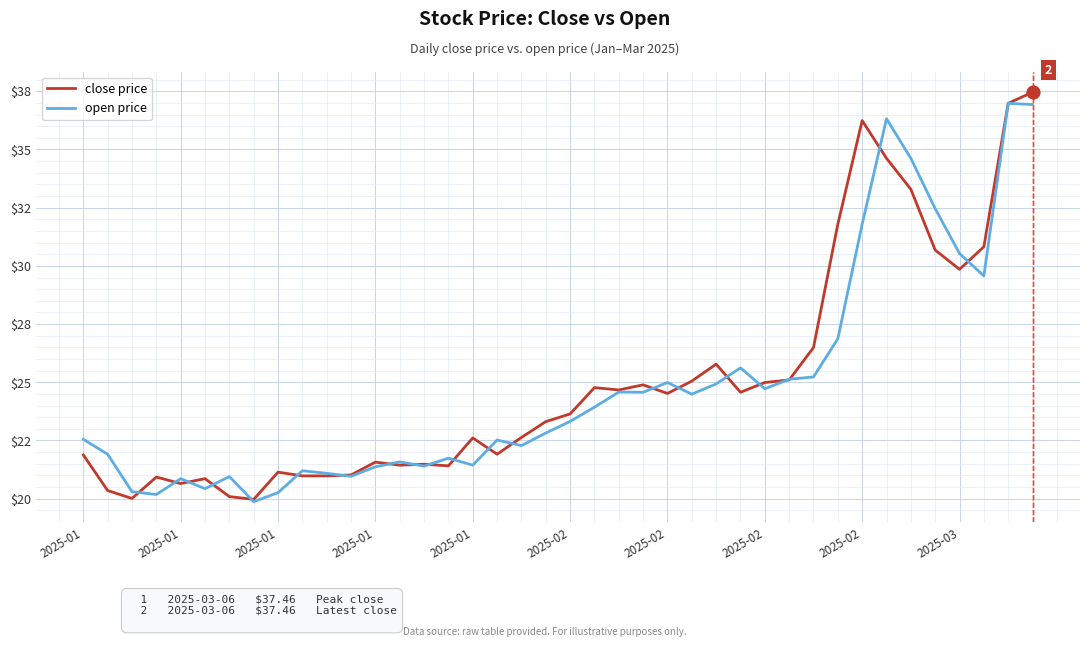

What are all the series names shown in the legend?

close price, open price